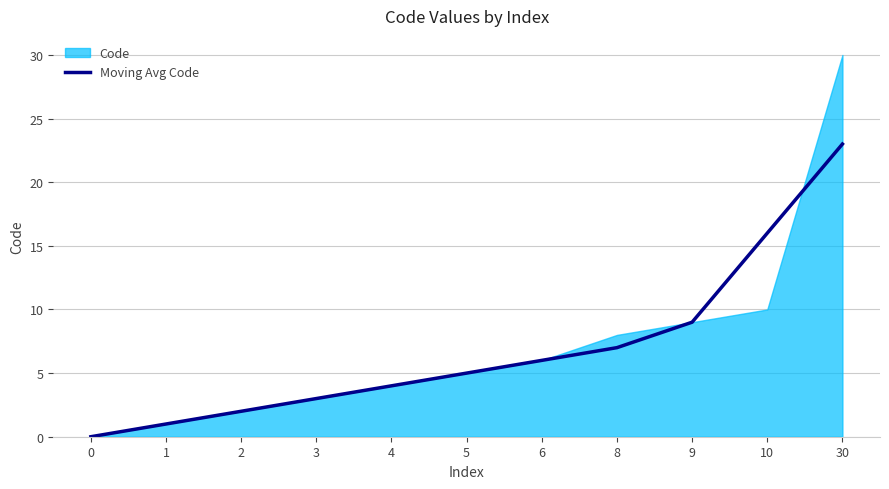

What is the difference between the values at 3 and 2?

1